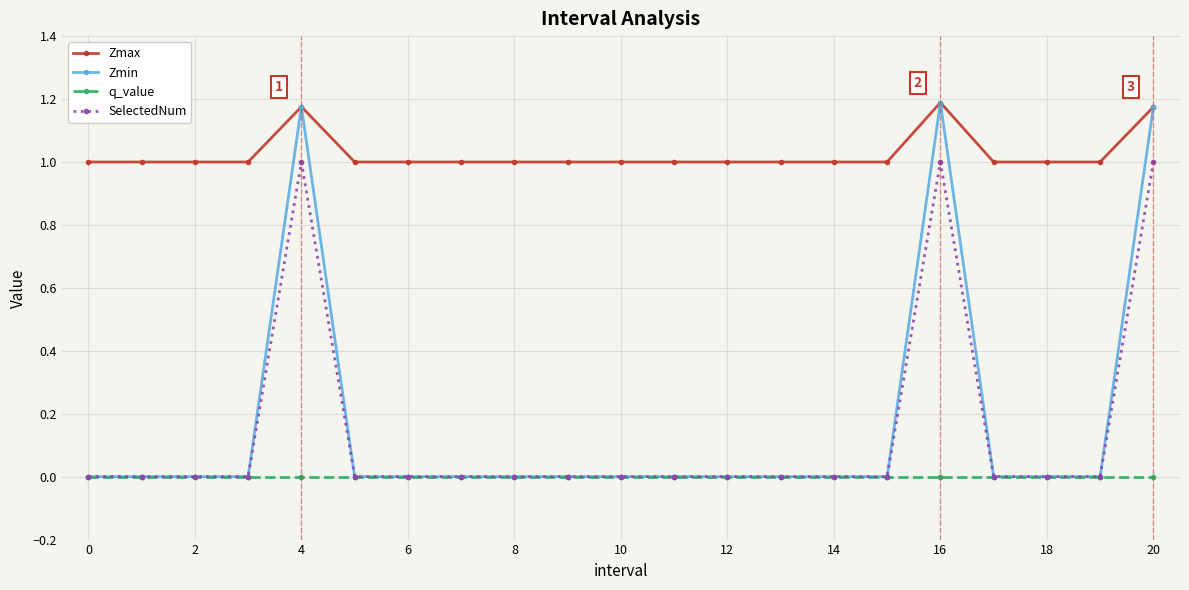

True or false: Zmax and SelectedNum cross at least once.

False